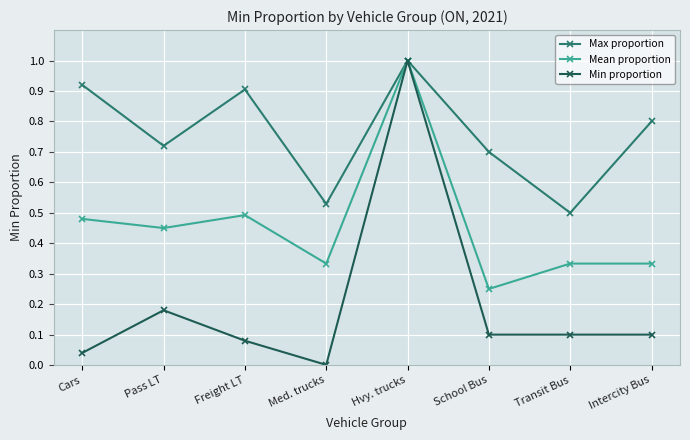

Which series has the largest range (max minus min)?

Min proportion